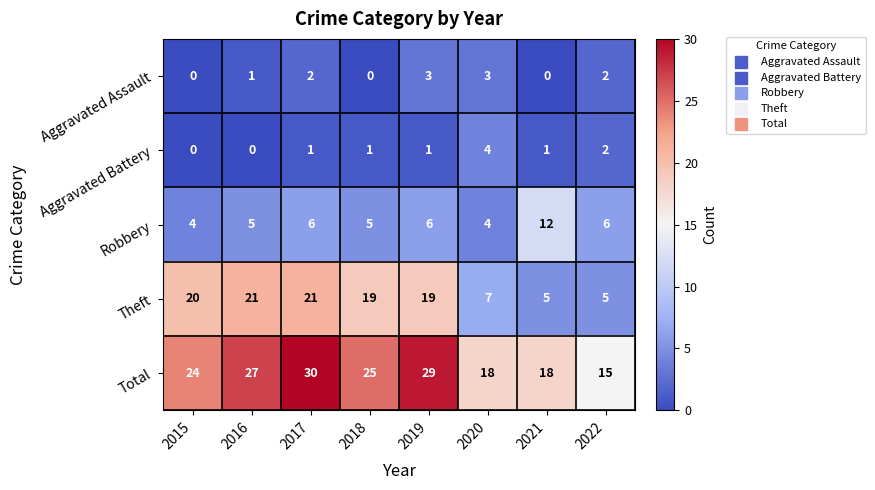

Which series has the largest total across all categories?

Total